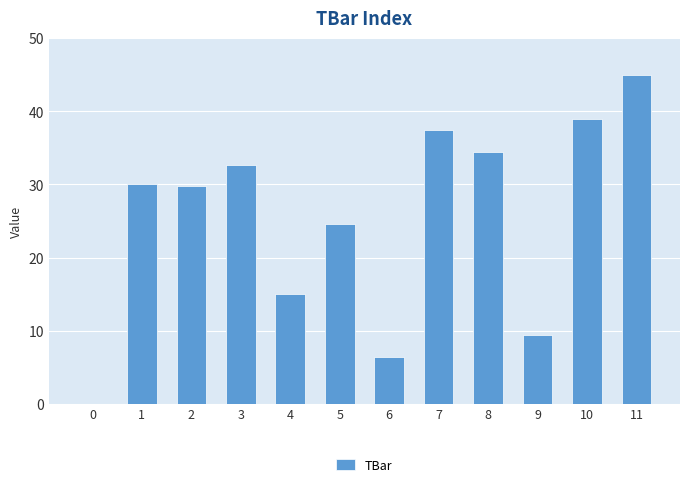

How many values are above zero?

11